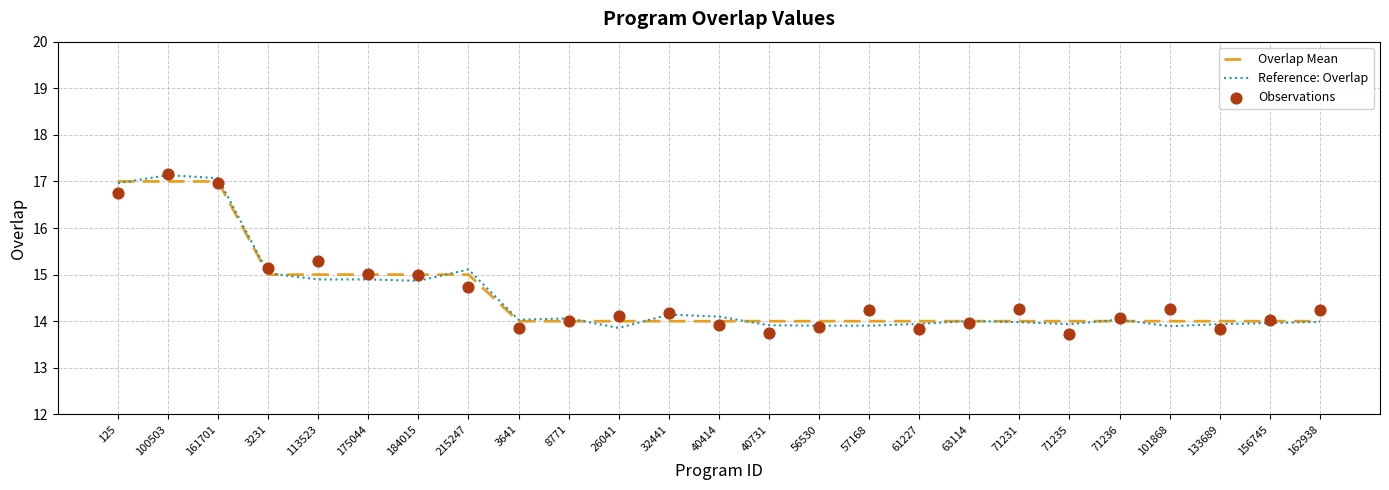

Is the value of Reference: Overlap at 3231 greater than the value of Observations at 156745?

Yes